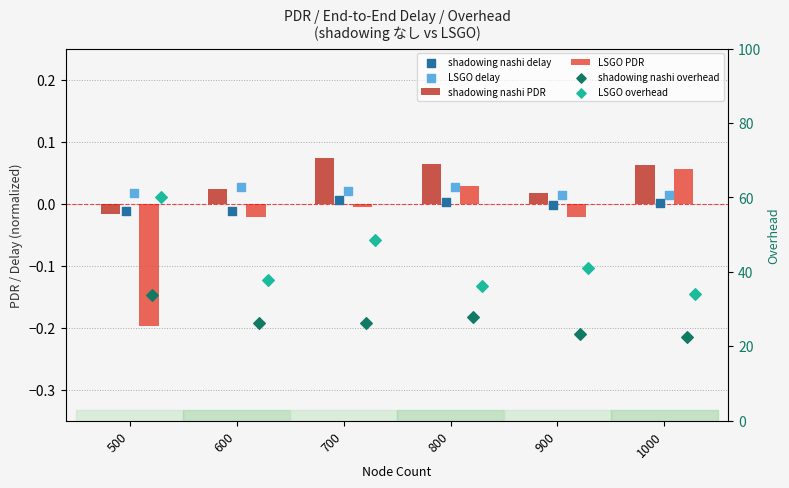

At how many categories does at least one series exceed 41?

2